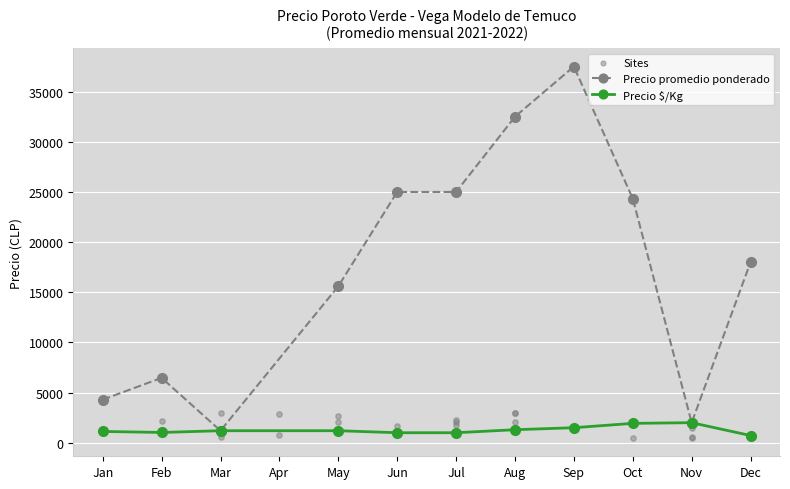

What are all the series names shown in the legend?

Precio promedio ponderado, Precio $/Kg